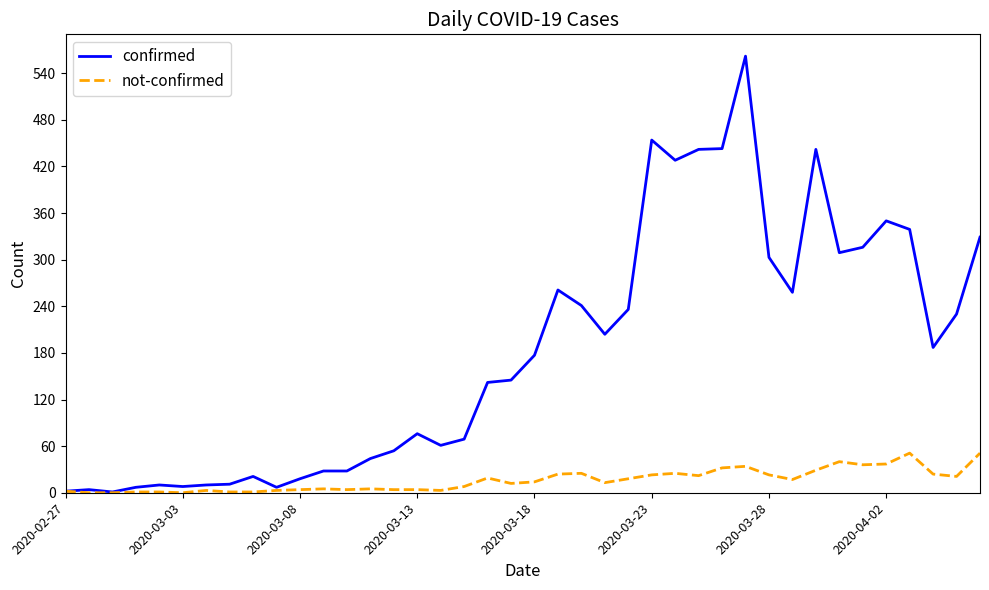

At how many categories does at least one series exceed 264?

12